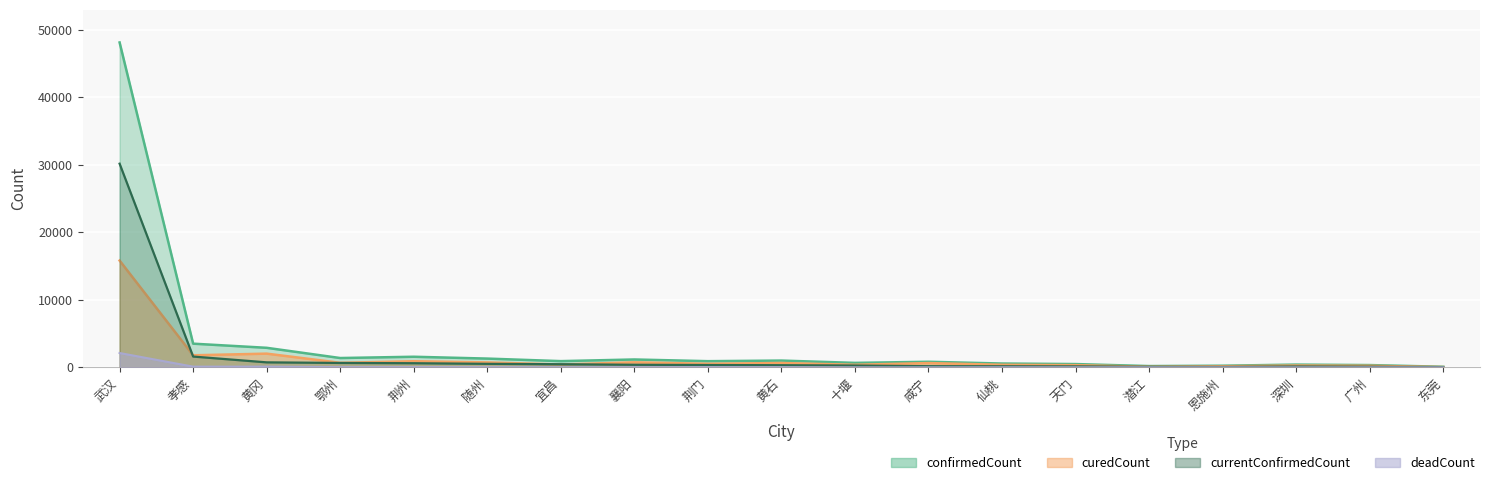

What are all the series names shown in the legend?

confirmedCount, curedCount, deadCount, currentConfirmedCount